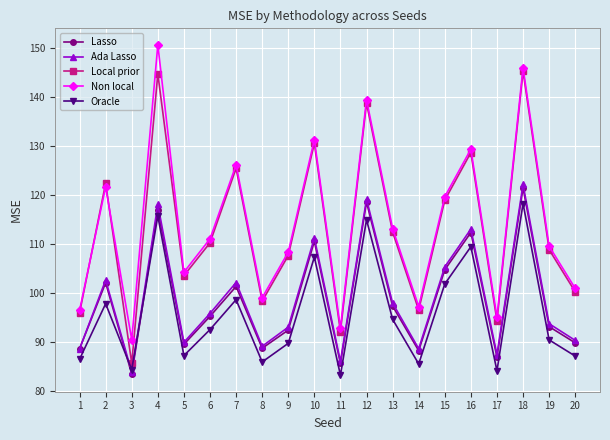

In Local prior, how many points are lower than both neighbors (excluding endpoints)?

6